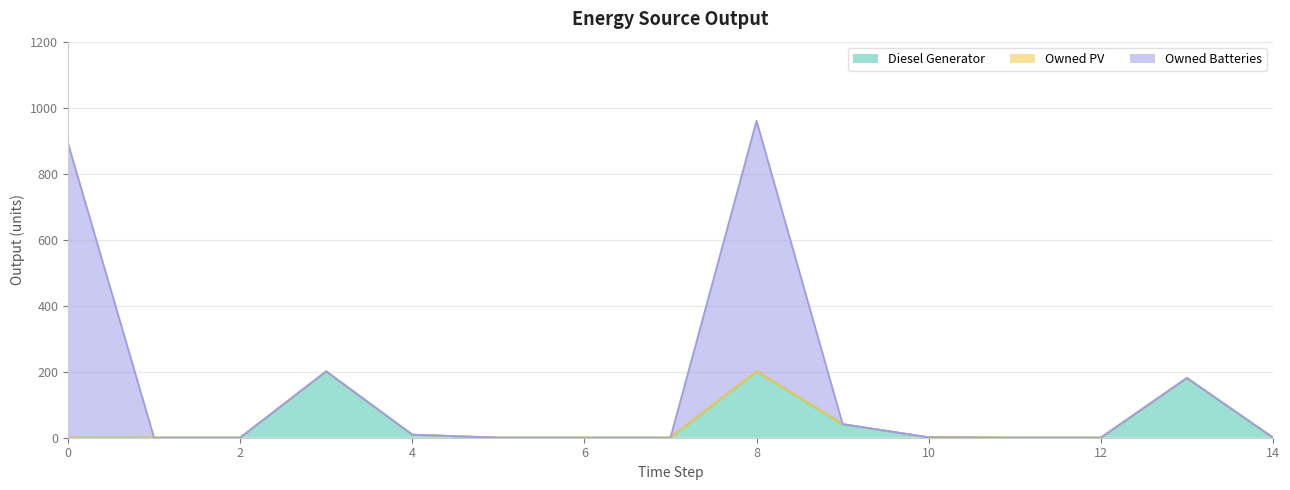

What is the sum of all Diesel Generator values?

634